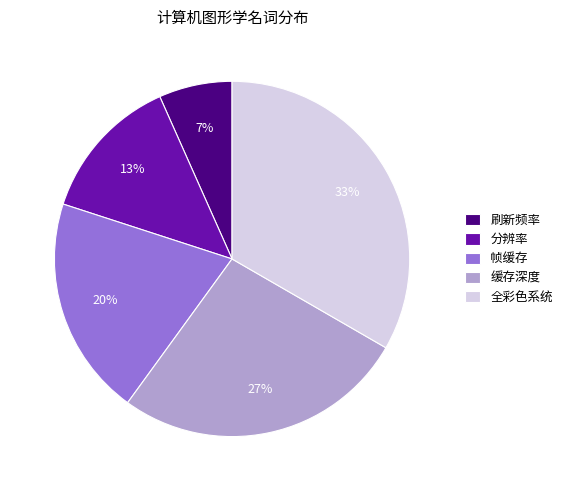

To the nearest percent, what percentage of the pie is 刷新频率?

7%